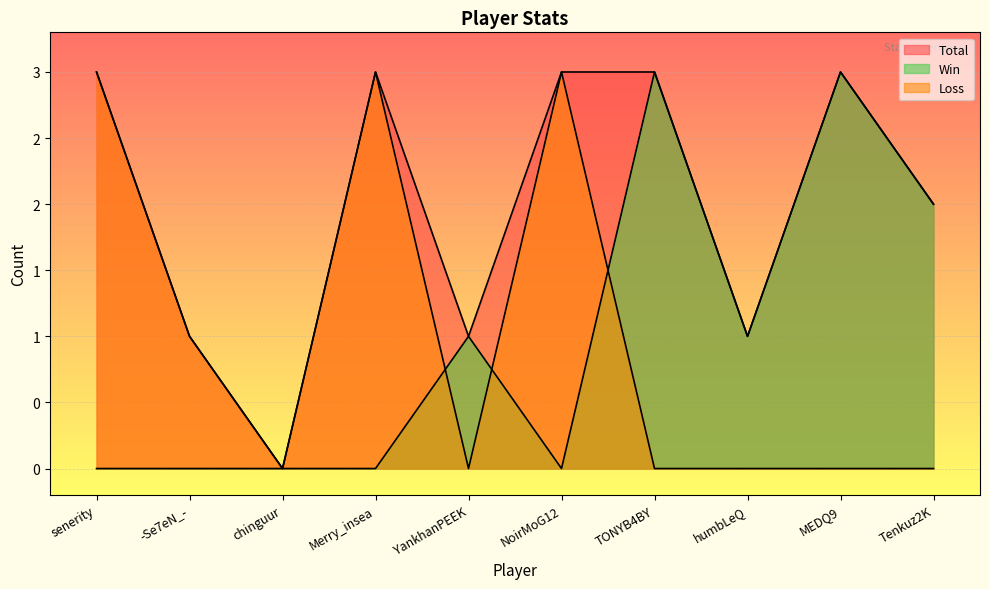

Reading right to left, what are all the values shown in this chart?

Total: 2	3	1	3	3	1	3	0	1	3
Win: 2	3	1	3	0	1	0	0	0	0
Loss: 0	0	0	0	3	0	3	0	1	3